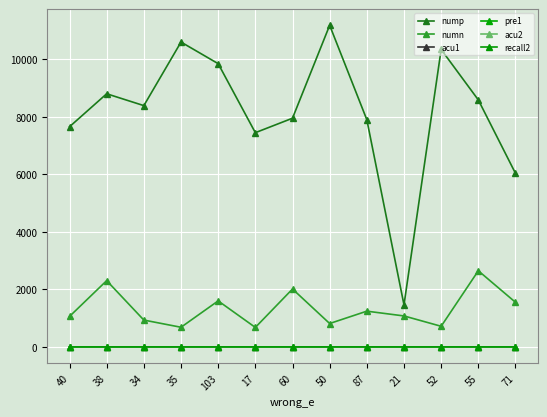

True or false: acu2 has more than 0 points higher than both neighbors.

True